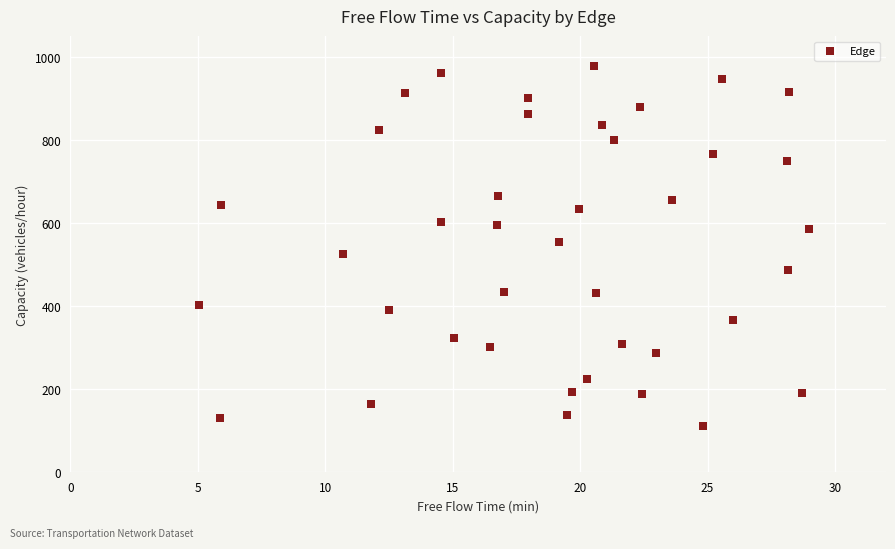

What is the range of Y values (max minus min)?

866